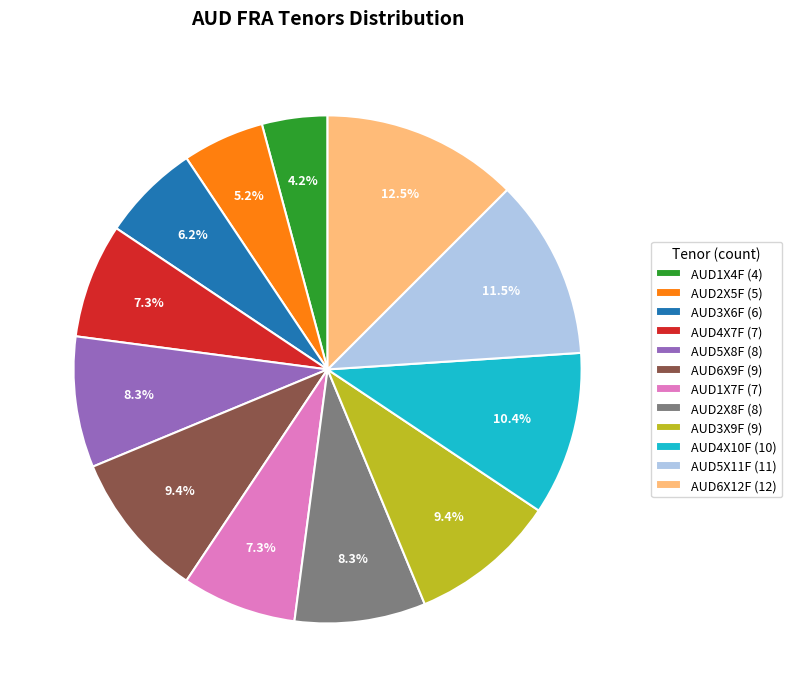

Combined, do AUD3X6F and AUD1X7F account for over 50%?

No